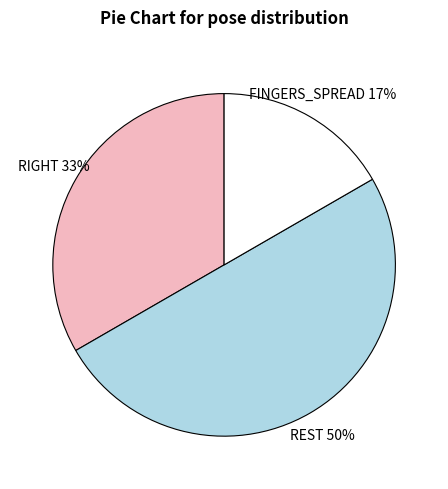

To the nearest percent, what is the average slice percentage?

33%